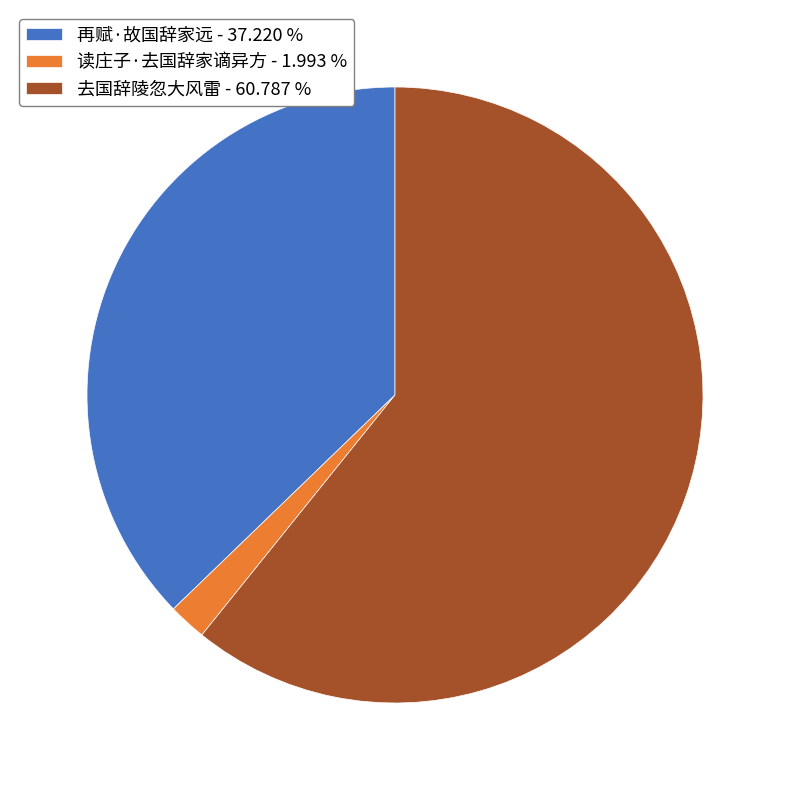

How many segments does this pie chart have?

3